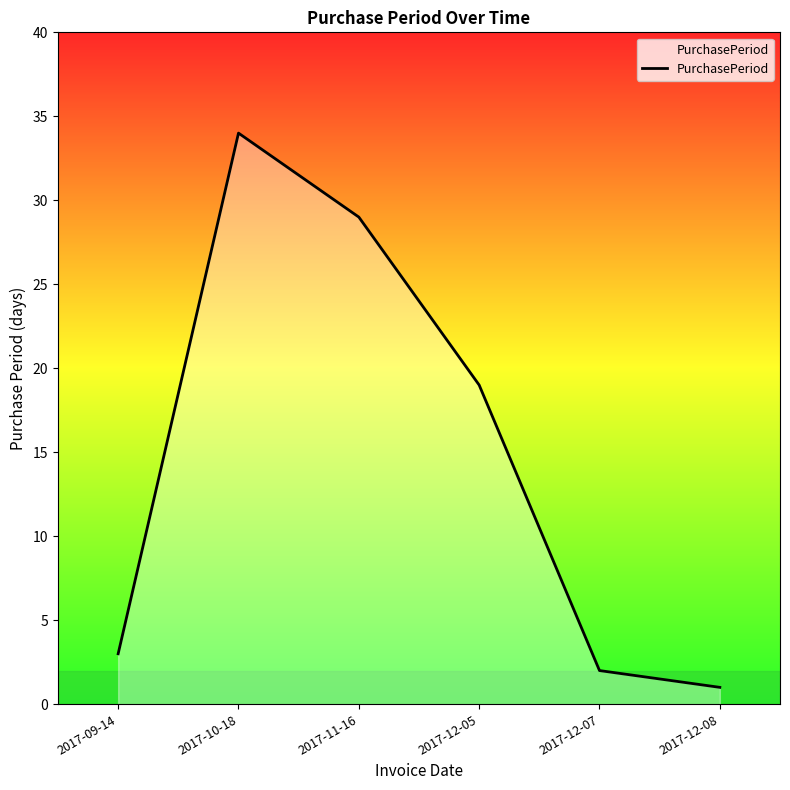

What is the difference between the values at 2017-10-18 and 2017-11-16?

5